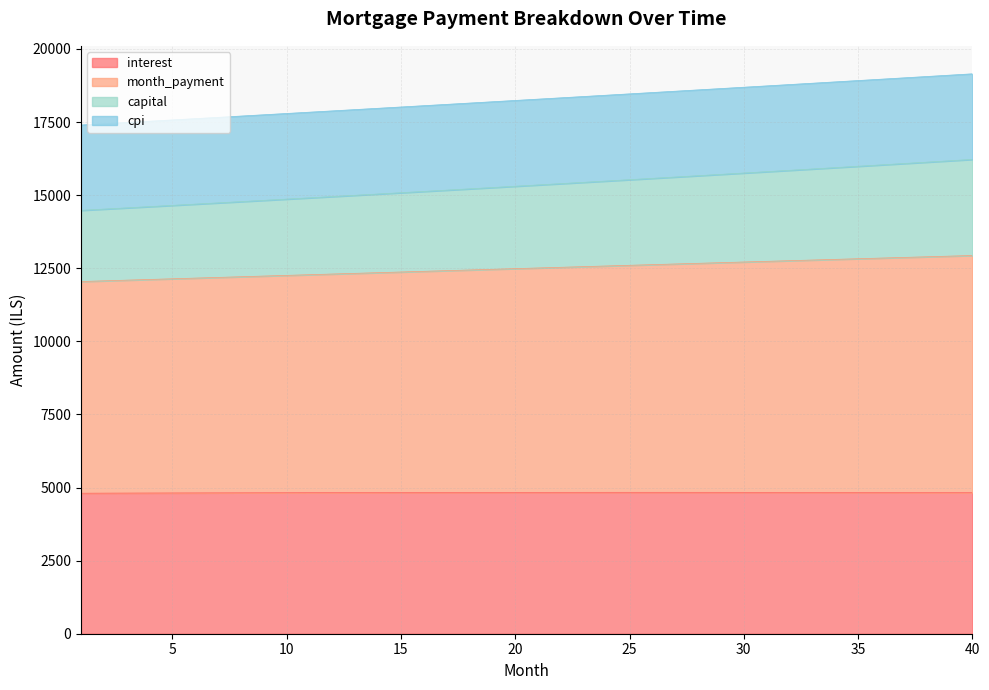

What is the lowest value of the interest series?

4805.6